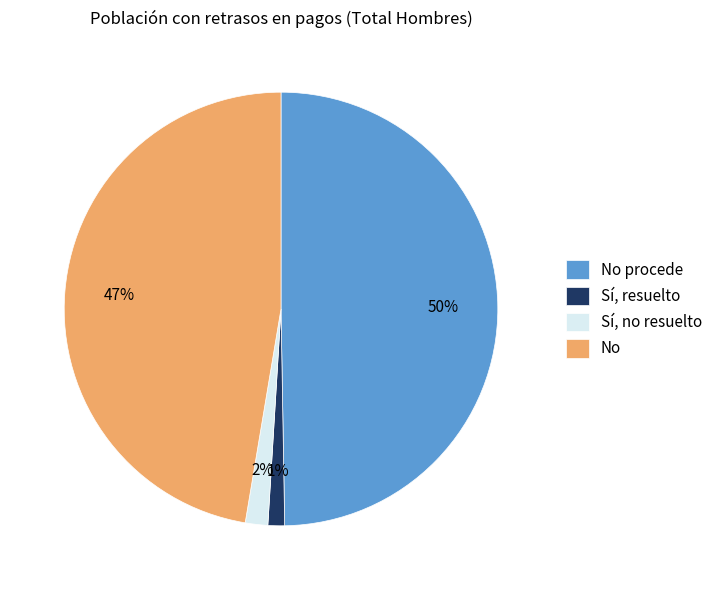

Does No represent more than half of the total?

No